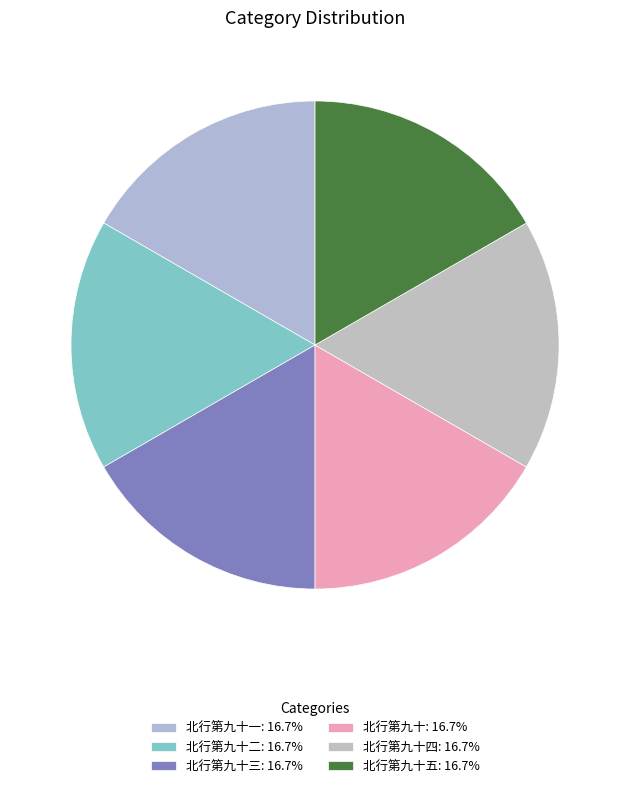

Rank the categories by value from highest to lowest.

北行第九十四, 北行第九十五, 北行第九十三, 北行第九十二, 北行第九十一, 北行第九十